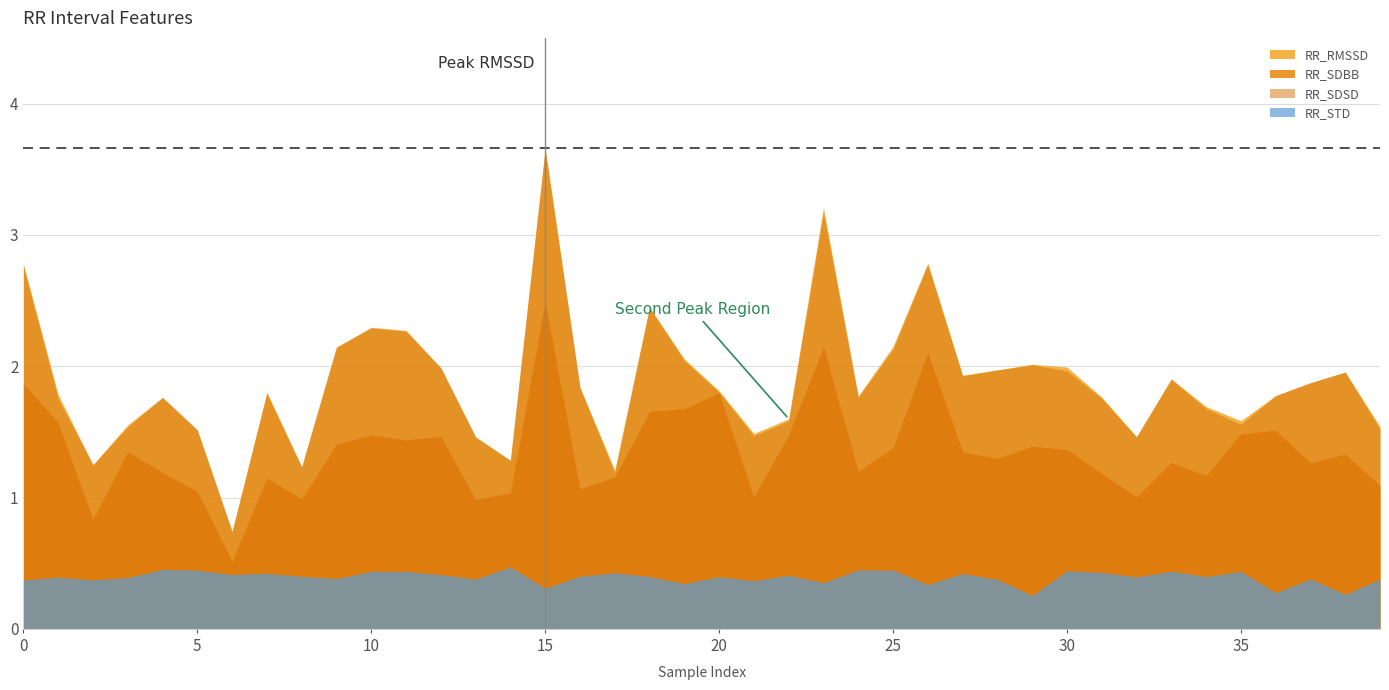

What is the total value across all series at 34?

4.9